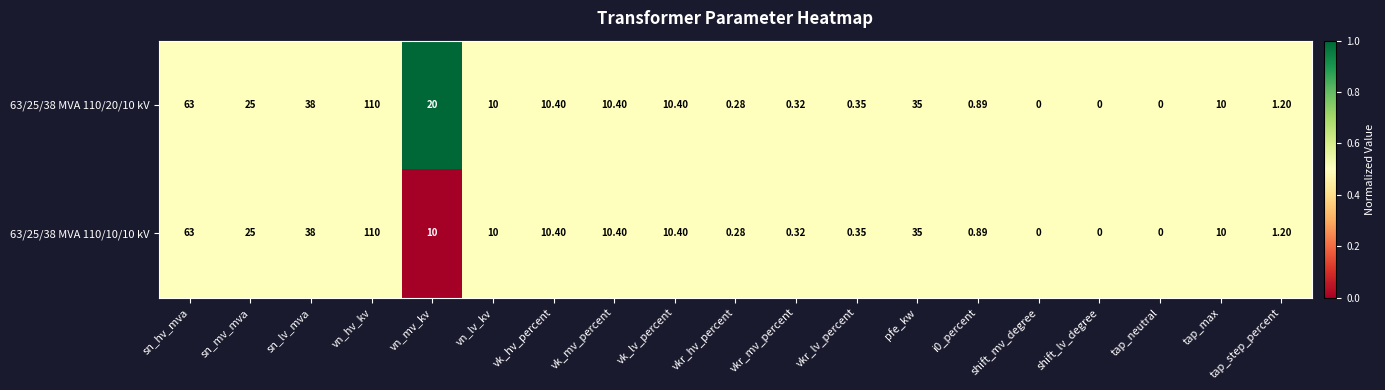

Where is 63/25/38 MVA 110/20/10 kV nearest to the value 55?

sn_hv_mva